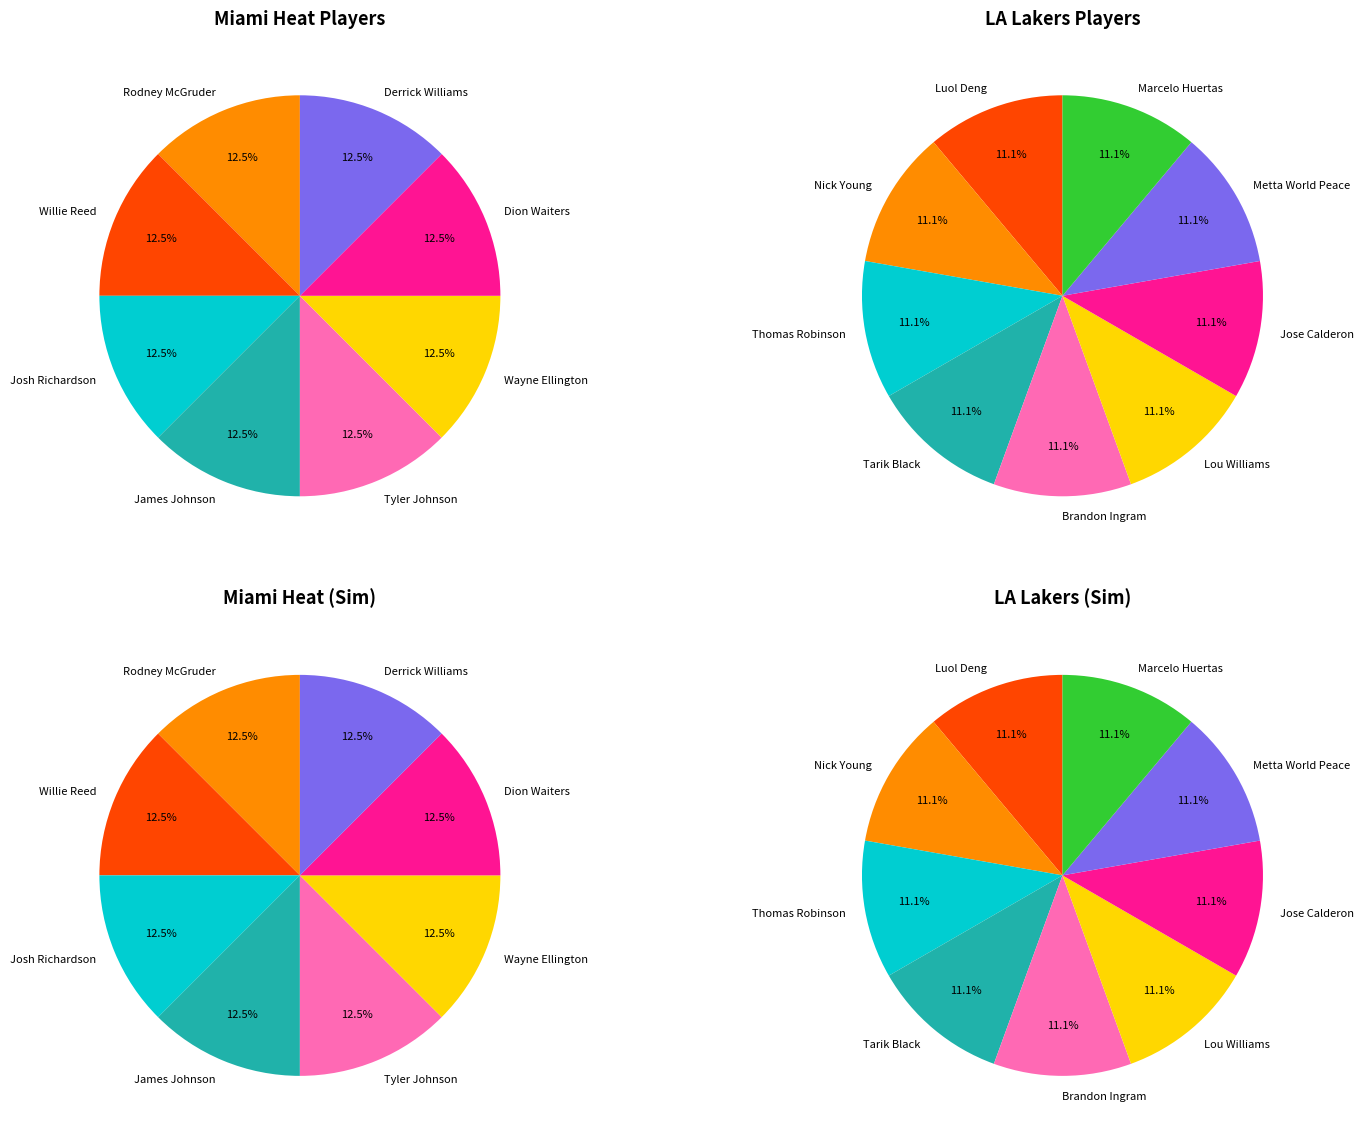

To the nearest percent, what percentage of the pie is Miami?

47%